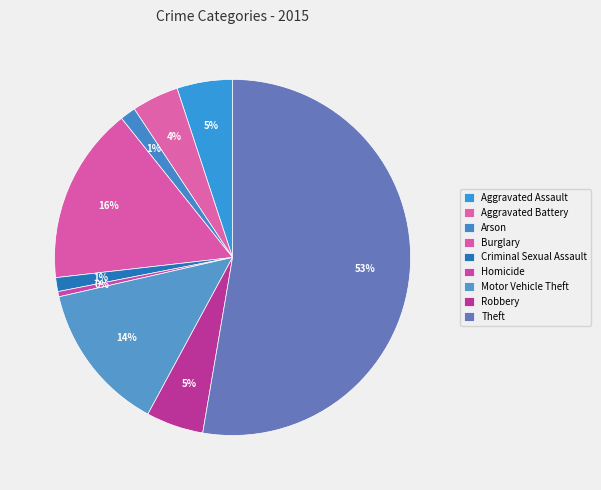

Between Arson and Criminal Sexual Assault, which is larger?

Arson